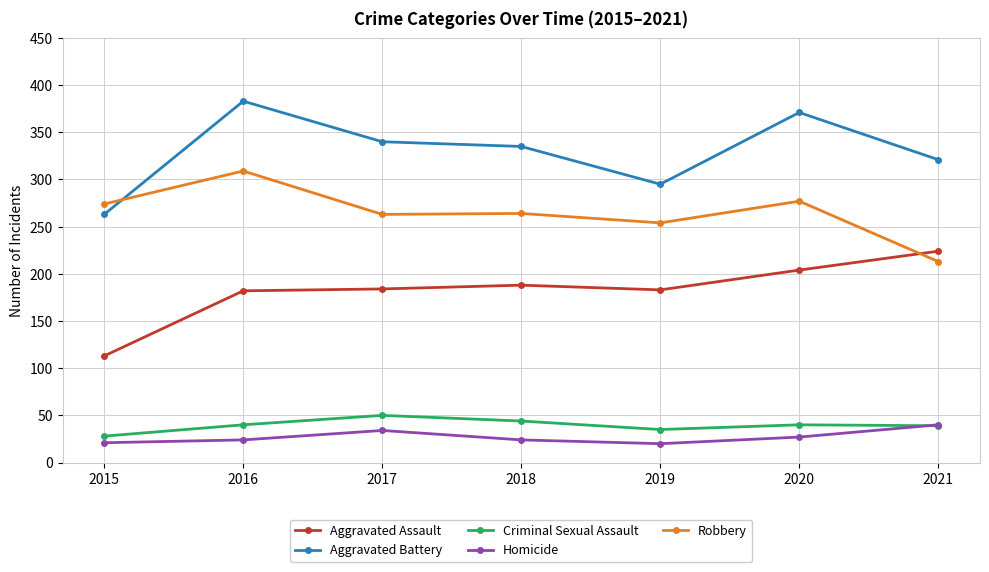

True or false: Robbery and Homicide cross at least once.

False